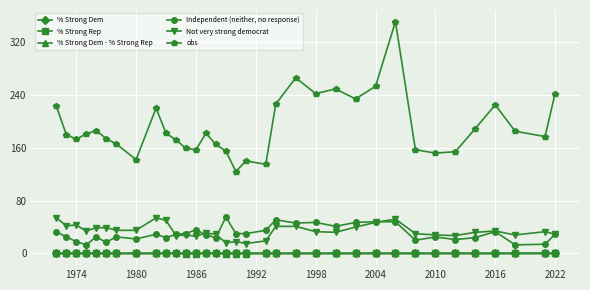

True or false: Not very strong democrat and % Strong Rep cross at least once.

False